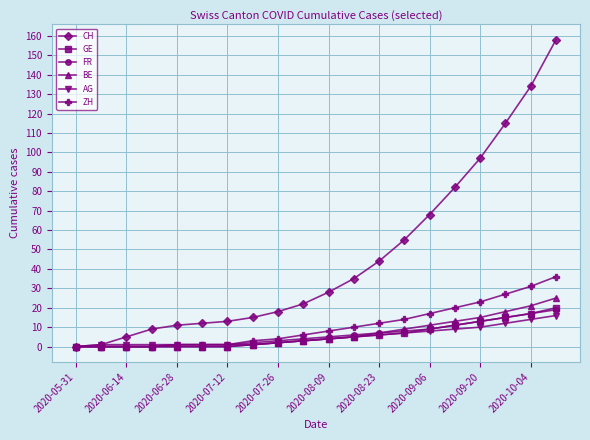

Which series has the largest range (max minus min)?

CH